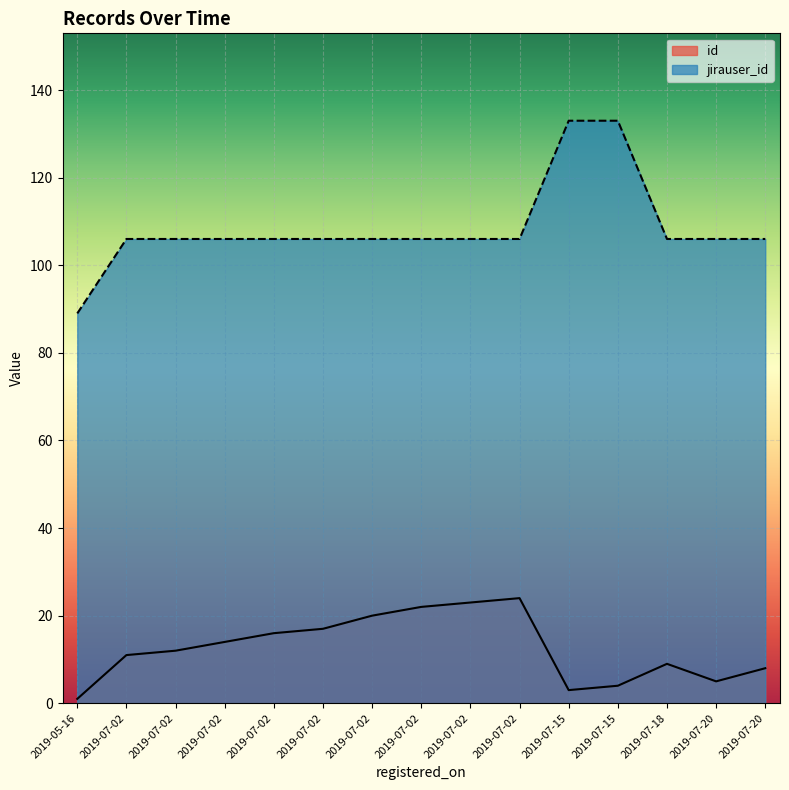

What is the minimum value for jirauser_id?

89